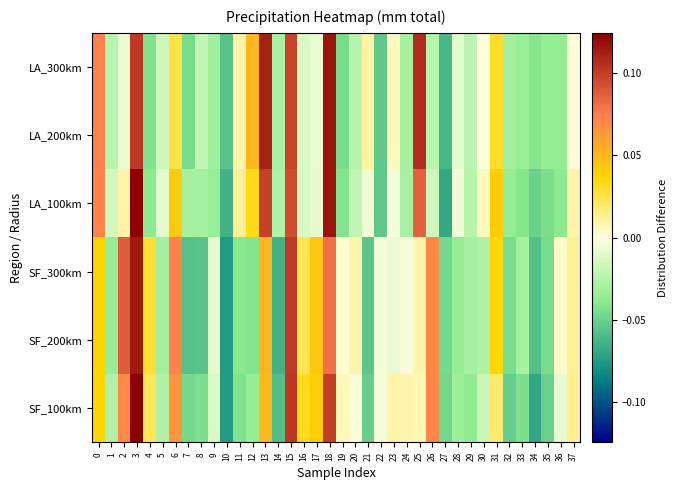

Count the number of categories in the chart.

38